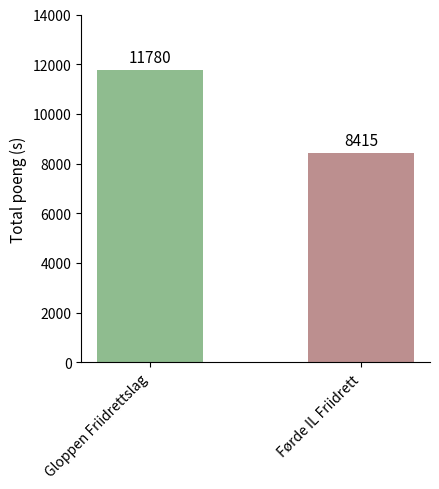

What position from the right is Gloppen Friidrettslag?

2